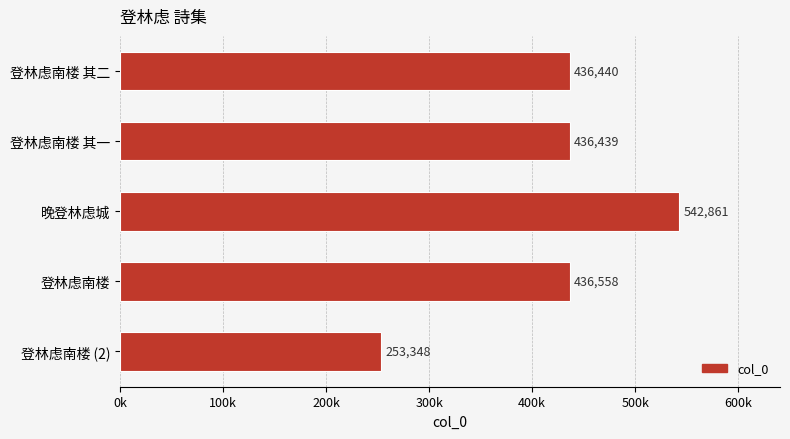

Does the chart contain any negative values?

No